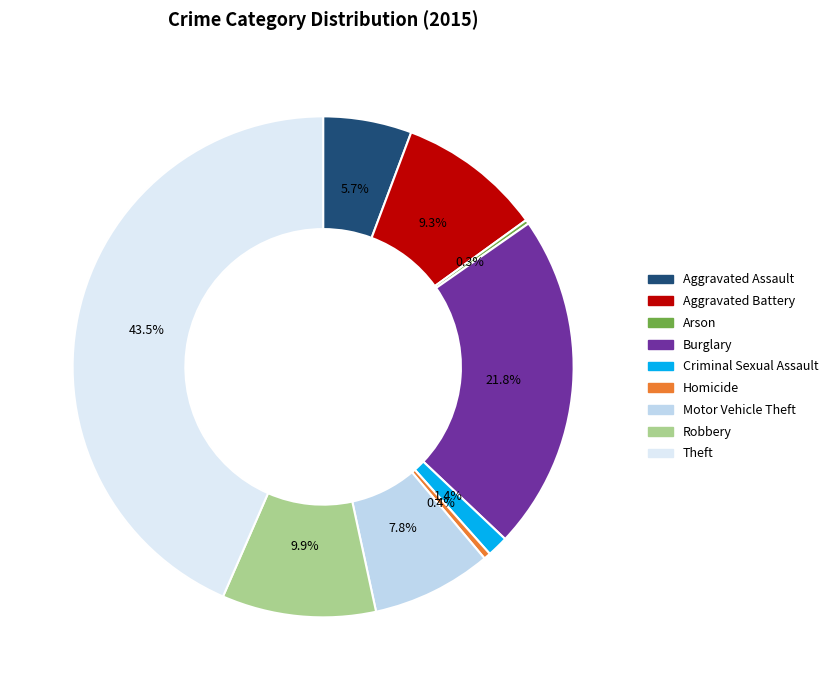

To the nearest percent, what portion does Criminal Sexual Assault represent?

1%